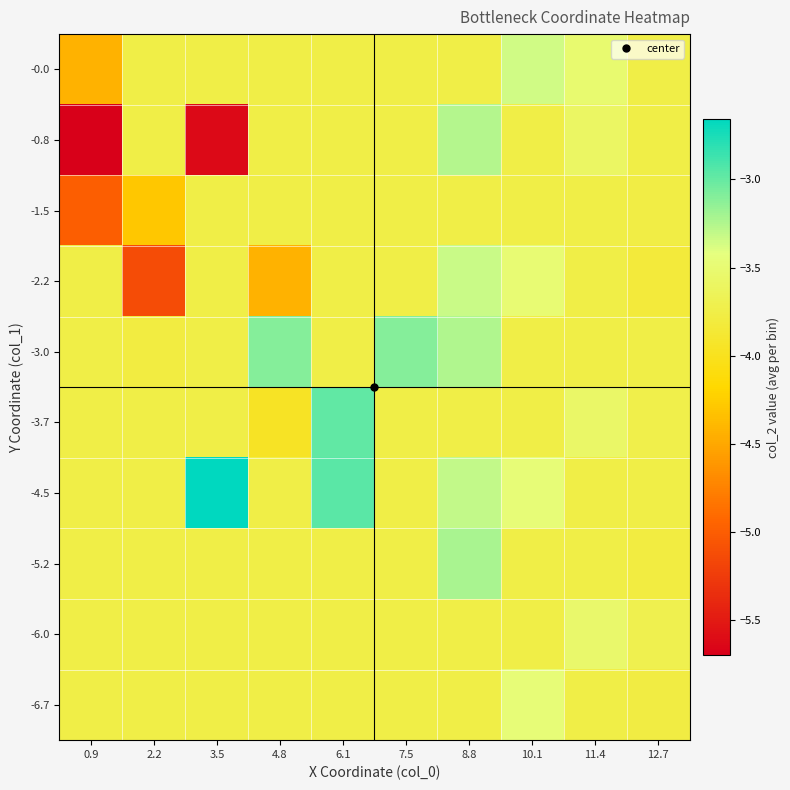

What is the difference between the highest and lowest values at 4.8?

1.3